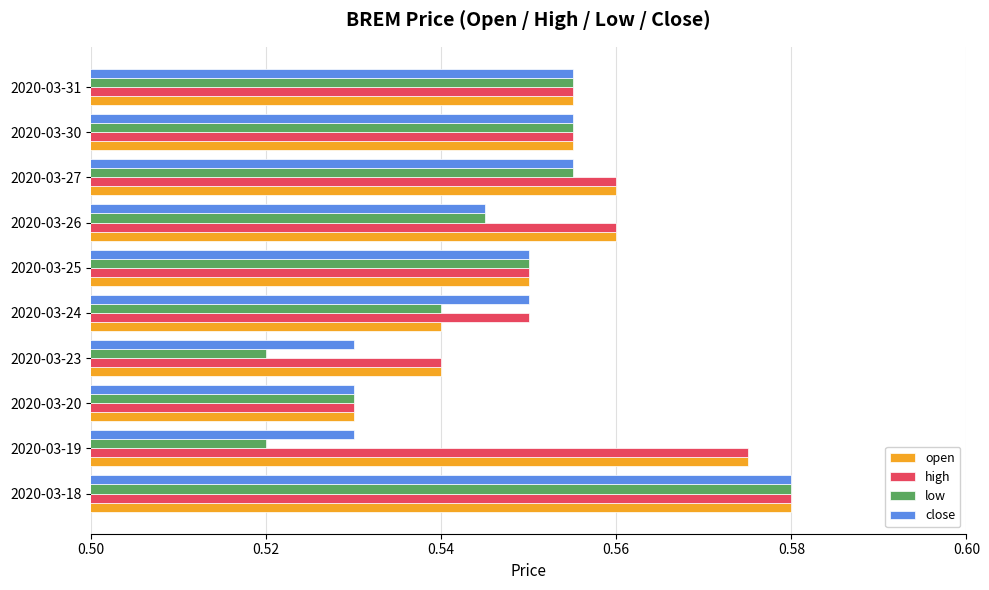

At how many categories does at least one series exceed 0?

10